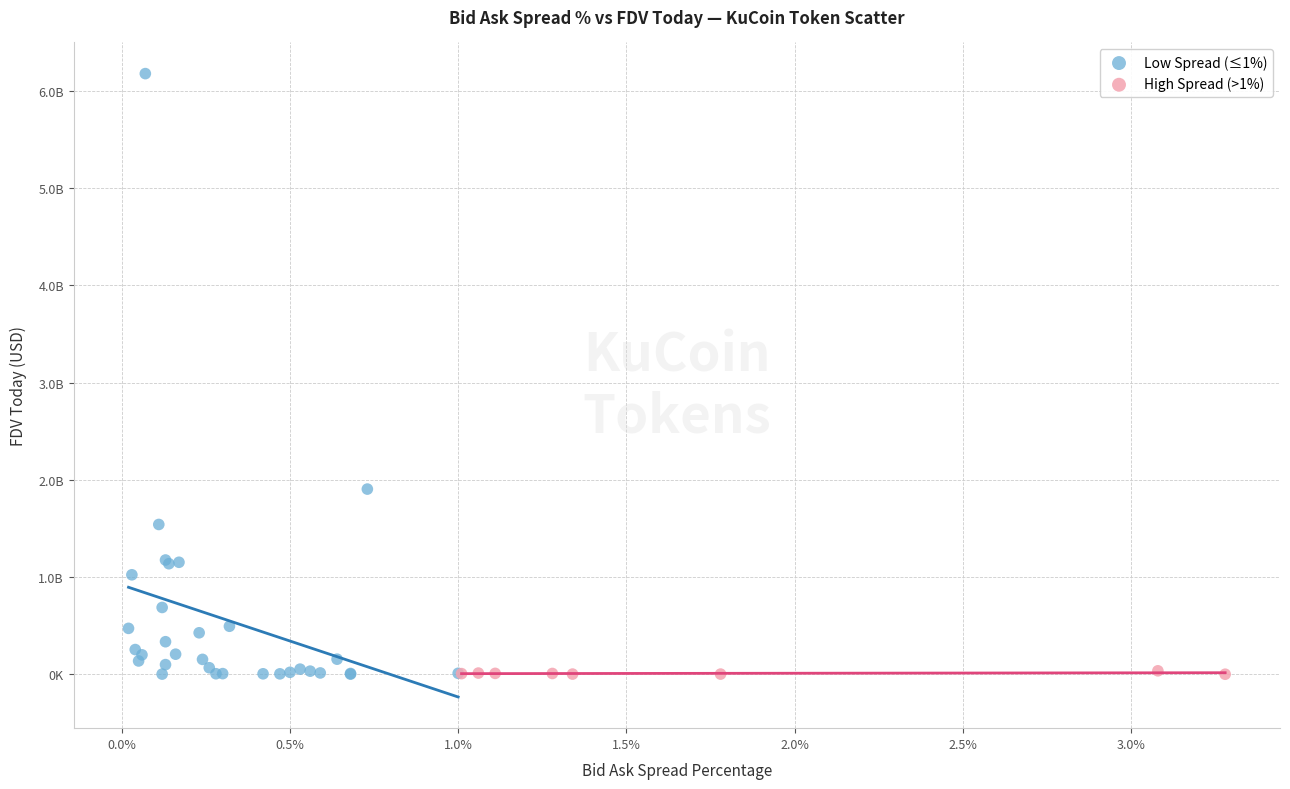

What are all the series names shown in the legend?

Low Spread (≤1%), High Spread (>1%)